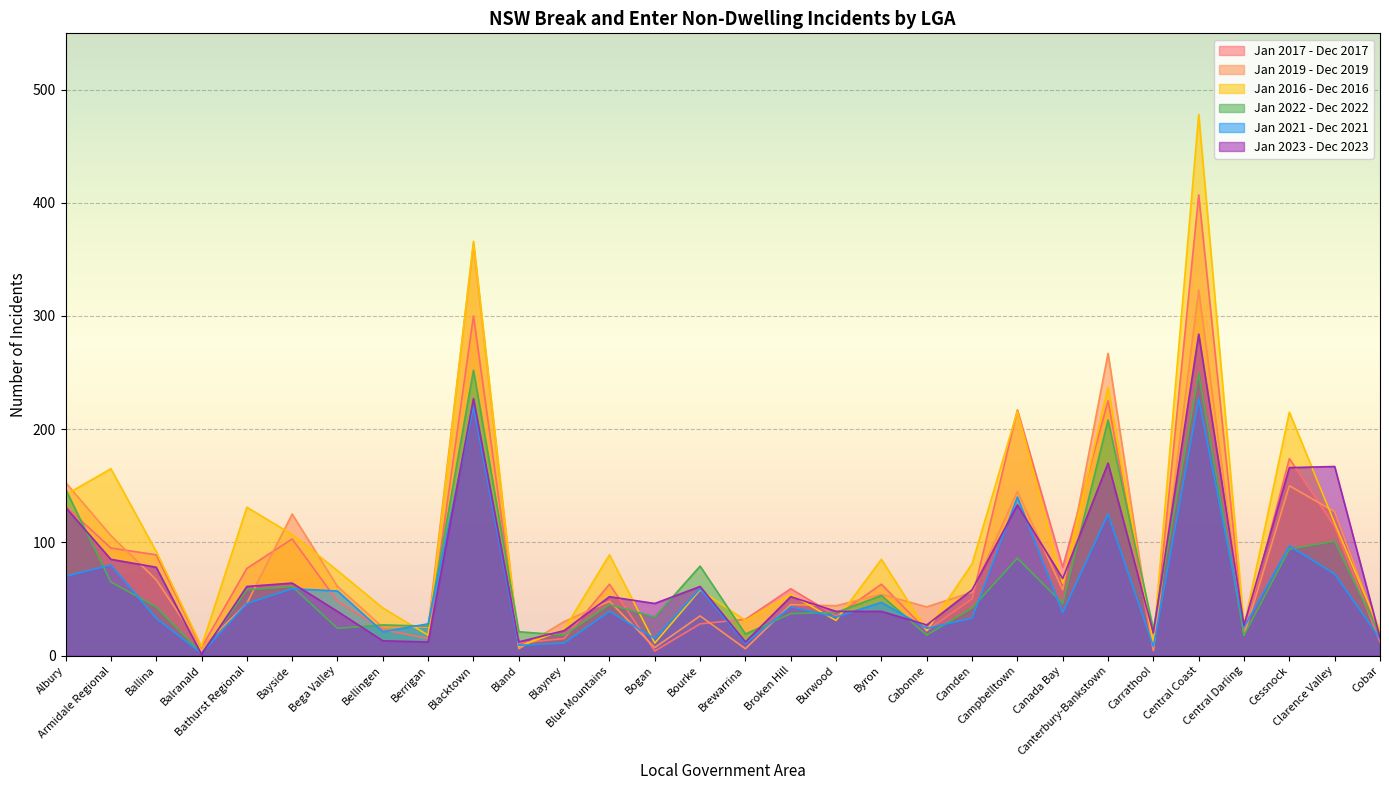

Reading left to right, extract all data points from this chart.

Jan 2017 - Dec 2017: Albury=132	Armidale Regional=95	Ballina=89	Balranald=7	Bathurst Regional=77	Bayside=103	Bega Valley=48	Bellingen=23	Berrigan=15	Blacktown=300	Bland=11	Blayney=15	Blue Mountains=63	Bogan=4	Bourke=28	Brewarrina=32	Broken Hill=59	Burwood=35	Byron=63	Cabonne=22	Camden=50	Campbelltown=217	Canada Bay=78	Canterbury-Bankstown=225	Carrathool=4	Central Coast=407	Central Darling=20	Cessnock=174	Clarence Valley=114	Cobar=12
Jan 2019 - Dec 2019: Albury=153	Armidale Regional=106	Ballina=67	Balranald=7	Bathurst Regional=46	Bayside=125	Bega Valley=61	Bellingen=25	Berrigan=25	Blacktown=364	Bland=6	Blayney=30	Blue Mountains=48	Bogan=7	Bourke=35	Brewarrina=6	Broken Hill=45	Burwood=44	Byron=54	Cabonne=43	Camden=56	Campbelltown=145	Canada Bay=58	Canterbury-Bankstown=267	Carrathool=5	Central Coast=323	Central Darling=18	Cessnock=150	Clarence Valley=127	Cobar=19
Jan 2016 - Dec 2016: Albury=142	Armidale Regional=165	Ballina=92	Balranald=8	Bathurst Regional=131	Bayside=107	Bega Valley=75	Bellingen=42	Berrigan=18	Blacktown=366	Bland=8	Blayney=23	Blue Mountains=89	Bogan=11	Bourke=58	Brewarrina=31	Broken Hill=54	Burwood=31	Byron=85	Cabonne=22	Camden=81	Campbelltown=216	Canada Bay=64	Canterbury-Bankstown=237	Carrathool=11	Central Coast=478	Central Darling=26	Cessnock=215	Clarence Valley=117	Cobar=22
Jan 2022 - Dec 2022: Albury=147	Armidale Regional=65	Ballina=43	Balranald=2	Bathurst Regional=58	Bayside=61	Bega Valley=24	Bellingen=27	Berrigan=26	Blacktown=252	Bland=21	Blayney=18	Blue Mountains=45	Bogan=34	Bourke=79	Brewarrina=19	Broken Hill=37	Burwood=38	Byron=53	Cabonne=18	Camden=42	Campbelltown=86	Canada Bay=46	Canterbury-Bankstown=208	Carrathool=23	Central Coast=249	Central Darling=18	Cessnock=94	Clarence Valley=101	Cobar=18
Jan 2021 - Dec 2021: Albury=70	Armidale Regional=80	Ballina=33	Balranald=2	Bathurst Regional=46	Bayside=59	Bega Valley=57	Bellingen=21	Berrigan=28	Blacktown=220	Bland=9	Blayney=11	Blue Mountains=39	Bogan=15	Bourke=59	Brewarrina=11	Broken Hill=43	Burwood=34	Byron=47	Cabonne=24	Camden=33	Campbelltown=140	Canada Bay=38	Canterbury-Bankstown=125	Carrathool=8	Central Coast=227	Central Darling=25	Cessnock=97	Clarence Valley=72	Cobar=15
Jan 2023 - Dec 2023: Albury=131	Armidale Regional=85	Ballina=78	Balranald=1	Bathurst Regional=61	Bayside=64	Bega Valley=39	Bellingen=13	Berrigan=12	Blacktown=227	Bland=12	Blayney=22	Blue Mountains=52	Bogan=46	Bourke=61	Brewarrina=12	Broken Hill=52	Burwood=39	Byron=39	Cabonne=27	Camden=58	Campbelltown=133	Canada Bay=68	Canterbury-Bankstown=170	Carrathool=20	Central Coast=284	Central Darling=27	Cessnock=166	Clarence Valley=167	Cobar=16